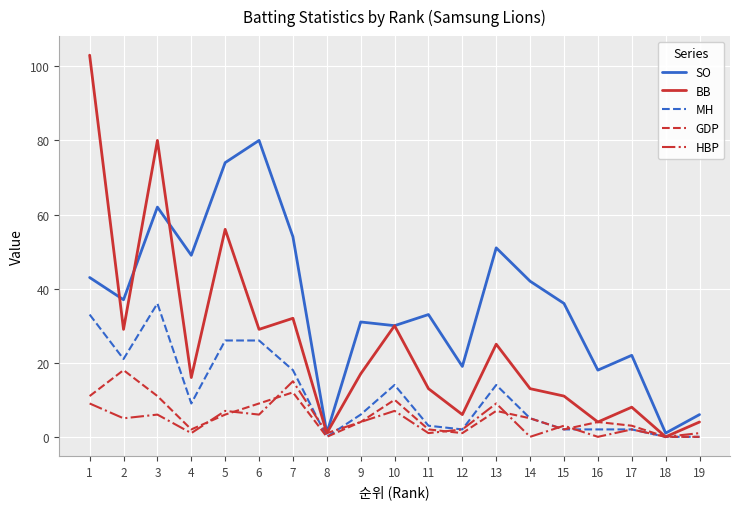

What are all the series names shown in the legend?

SO, BB, MH, GDP, HBP